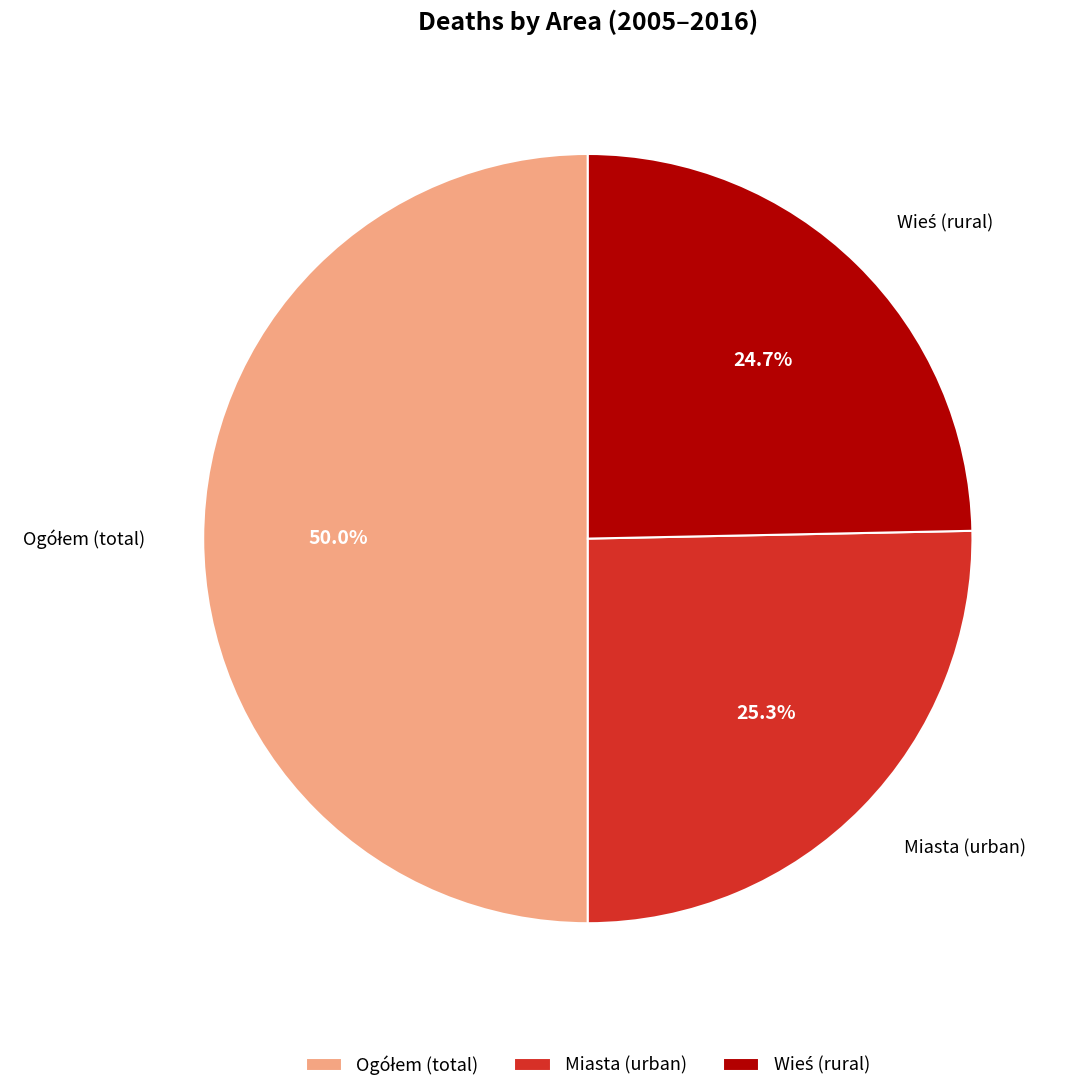

Does Miasta (urban) account for over 50% of the chart?

No